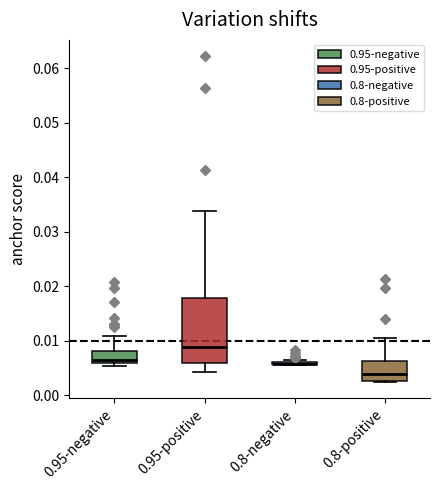

Reading left to right, read every box against the y-axis: the position of its median line, the range the box covers, and the ends of its whiskers. The values are not printed on the chart, so give them approximately, as read against the axis.

0.95-negative: median 0.007, box 0.006 to 0.008, whiskers 0.005 to 0.011
0.95-positive: median 0.009, box 0.006 to 0.018, whiskers 0.004 to 0.034
0.8-negative: box collapsed to a line at 0.006, whiskers 0.006 to 0.007
0.8-positive: median 0.004, box 0.003 to 0.006, whiskers 0.002 to 0.011